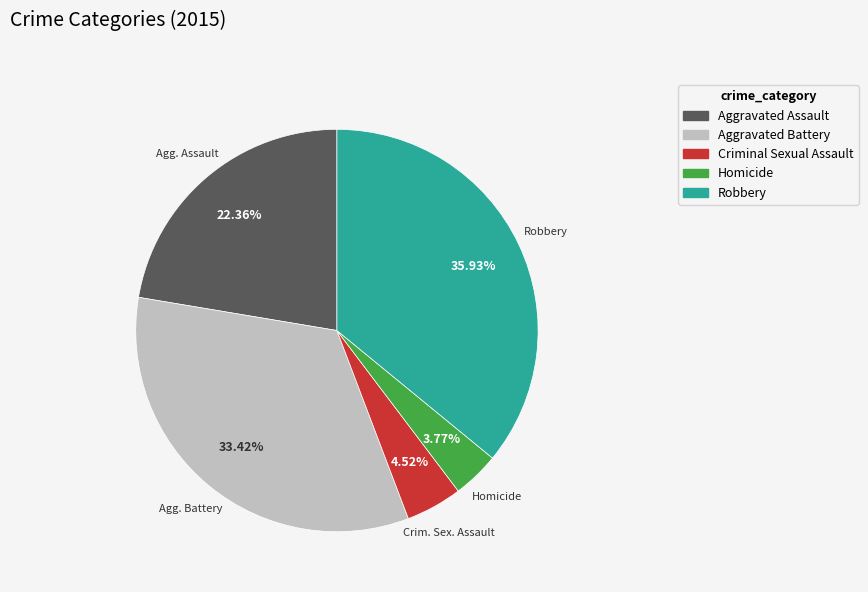

Count the number of slices in the pie.

5